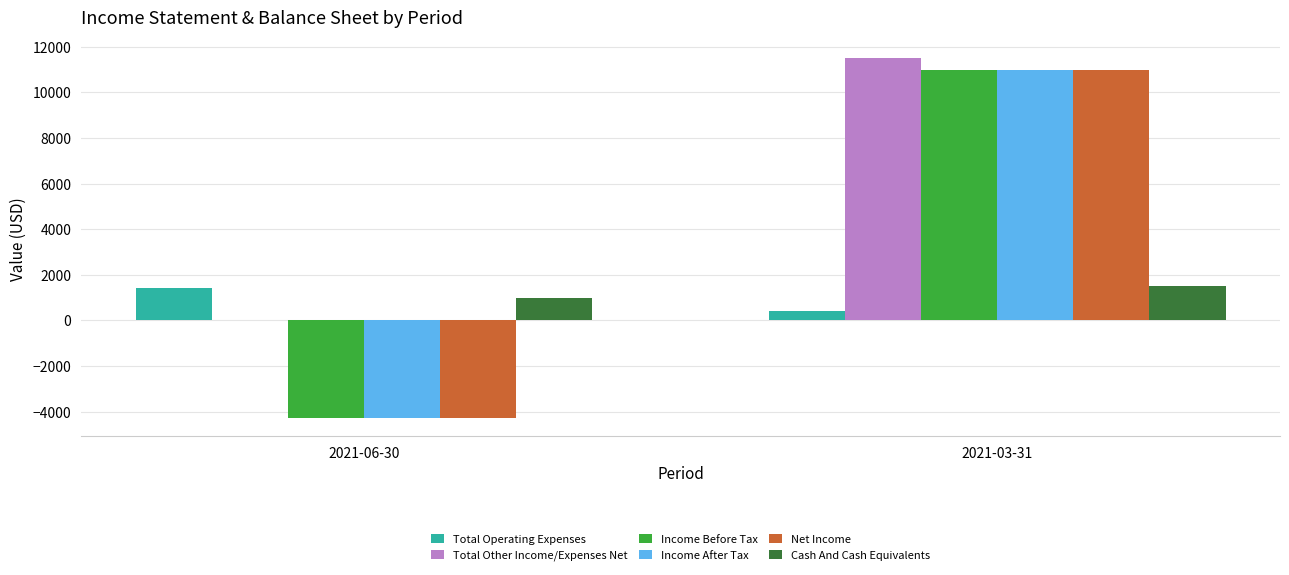

What are all the series names shown in the legend?

Total Operating Expenses, Total Other Income/Expenses Net, Income Before Tax, Income After Tax, Net Income, Cash And Cash Equivalents